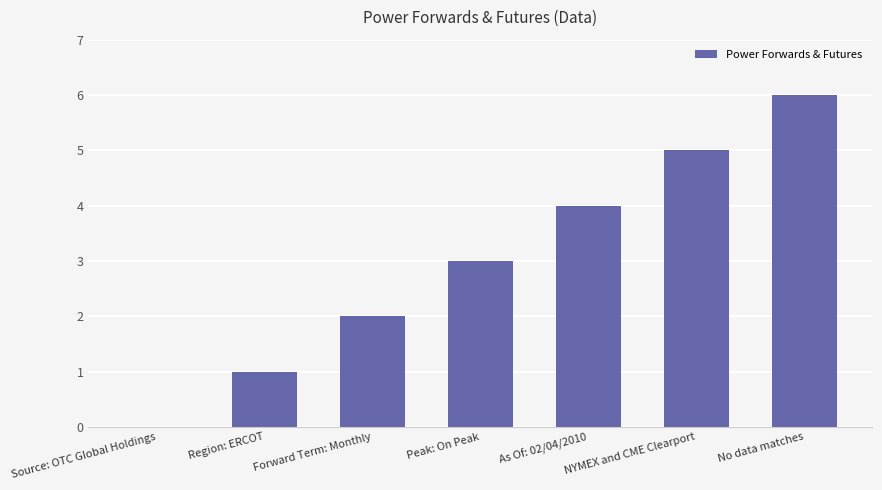

Reading left to right, transcribe all the data shown in this chart.

Source: OTC Global Holdings=0	Region: ERCOT=1	Forward Term: Monthly=2	Peak: On Peak=3	As Of: 02/04/2010=4	NYMEX and CME Clearport=5	No data matches=6